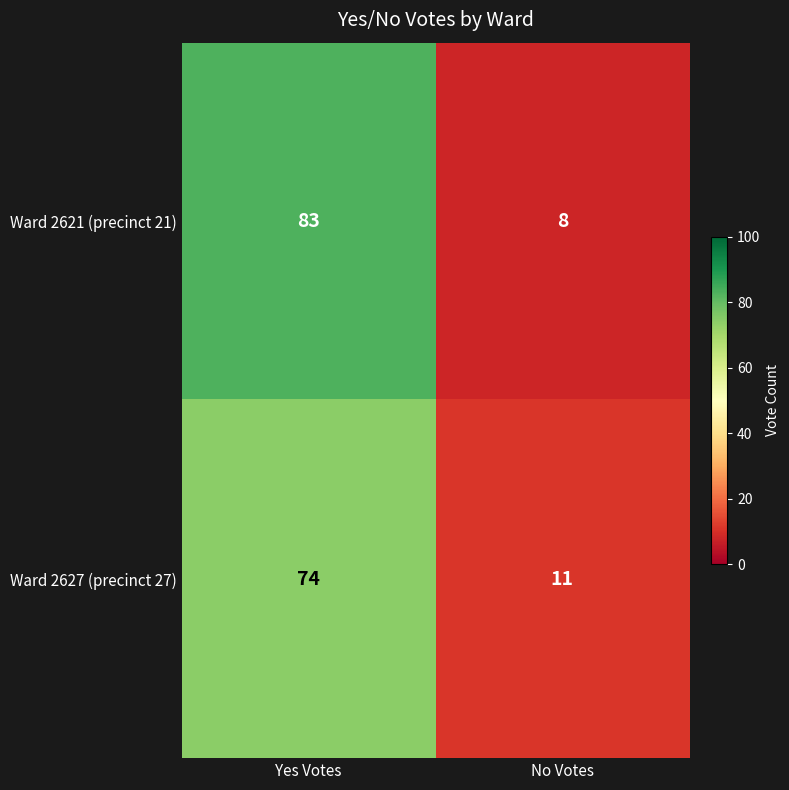

Reading left to right, list all the values displayed in this chart.

Ward 2621 (precinct 21): 83	8
Ward 2627 (precinct 27): 74	11